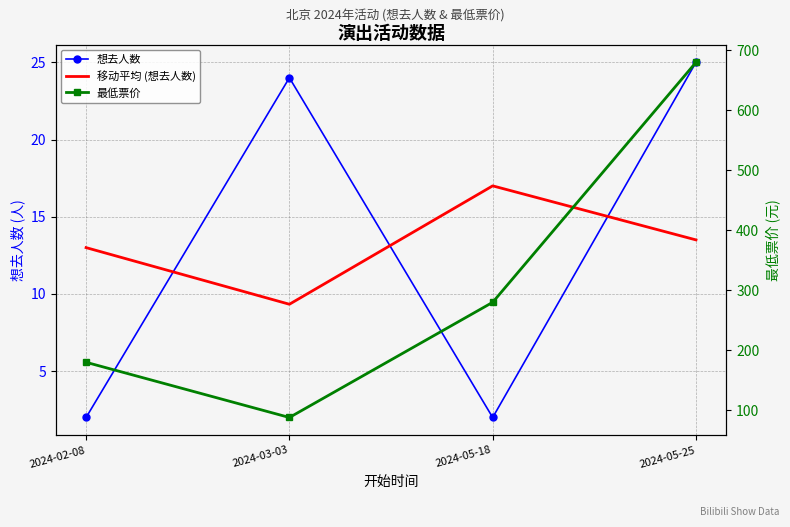

True or false: 最低票价 has a value of 88.0 at 2024-03-03.

True